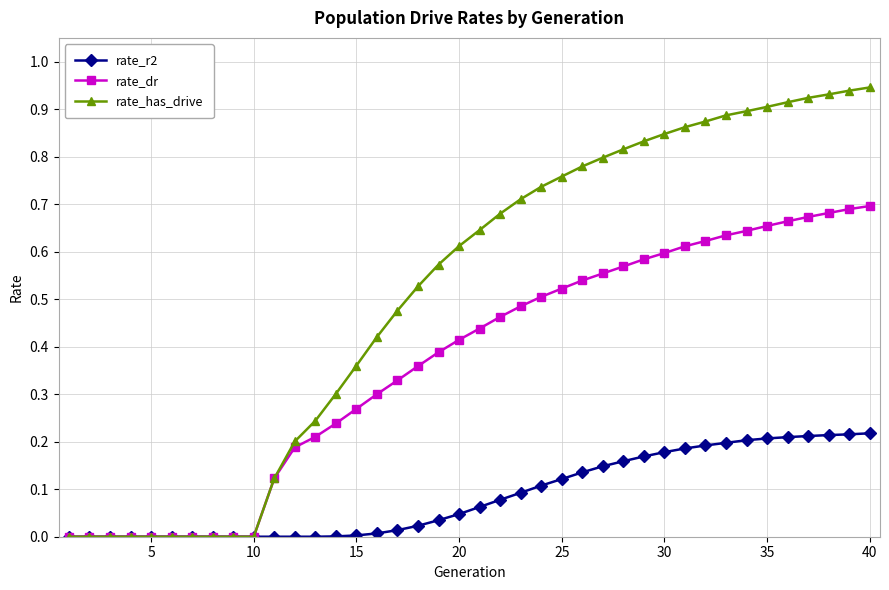

Rank the series by their average value, from highest to lowest.

rate_has_drive, rate_dr, rate_r2